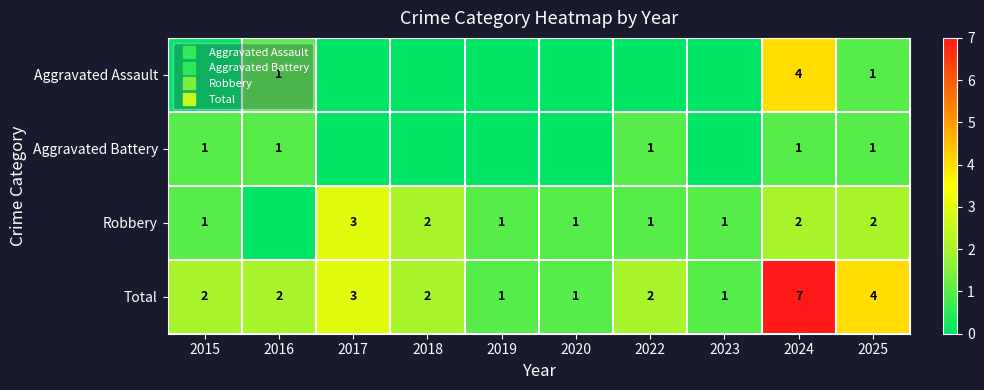

What is the sum of all Total values?

25